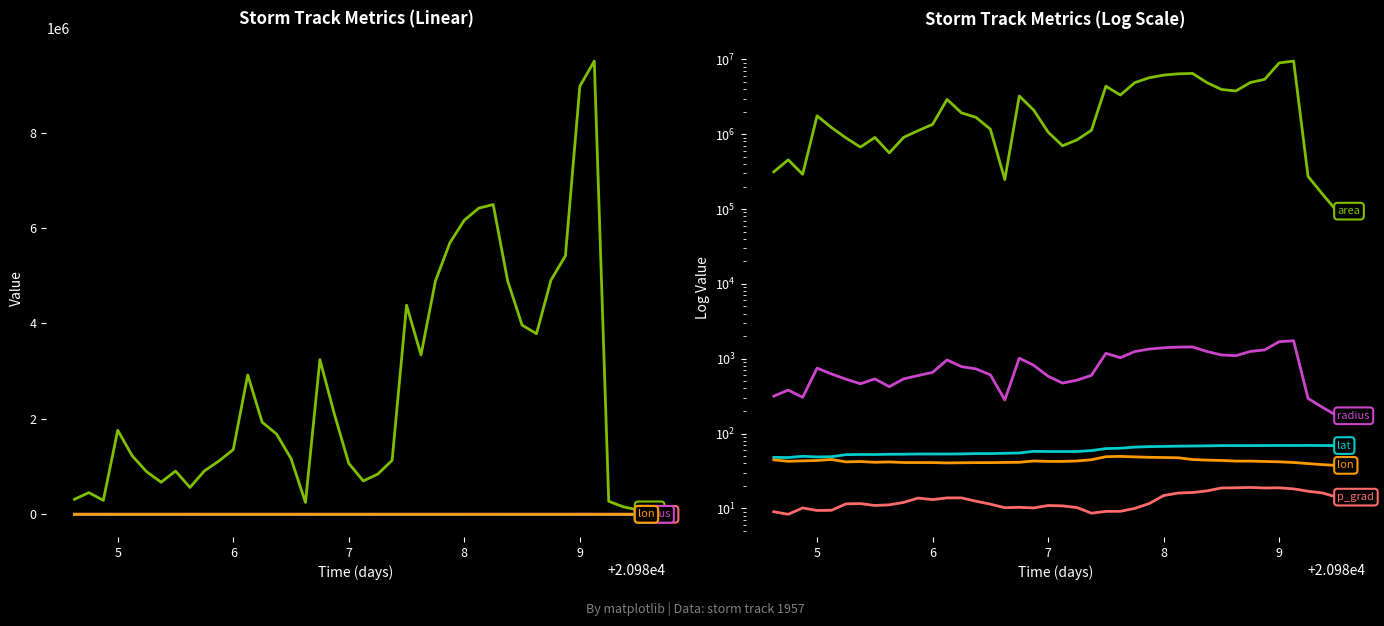

True or false: lon and lat cross at least once.

False